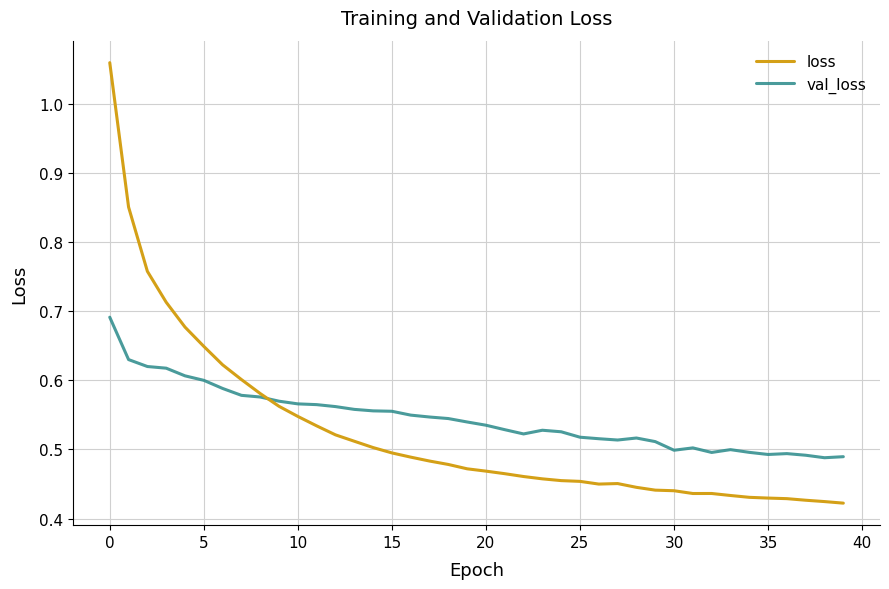

List the series in order of their peak value, highest first.

loss, val_loss